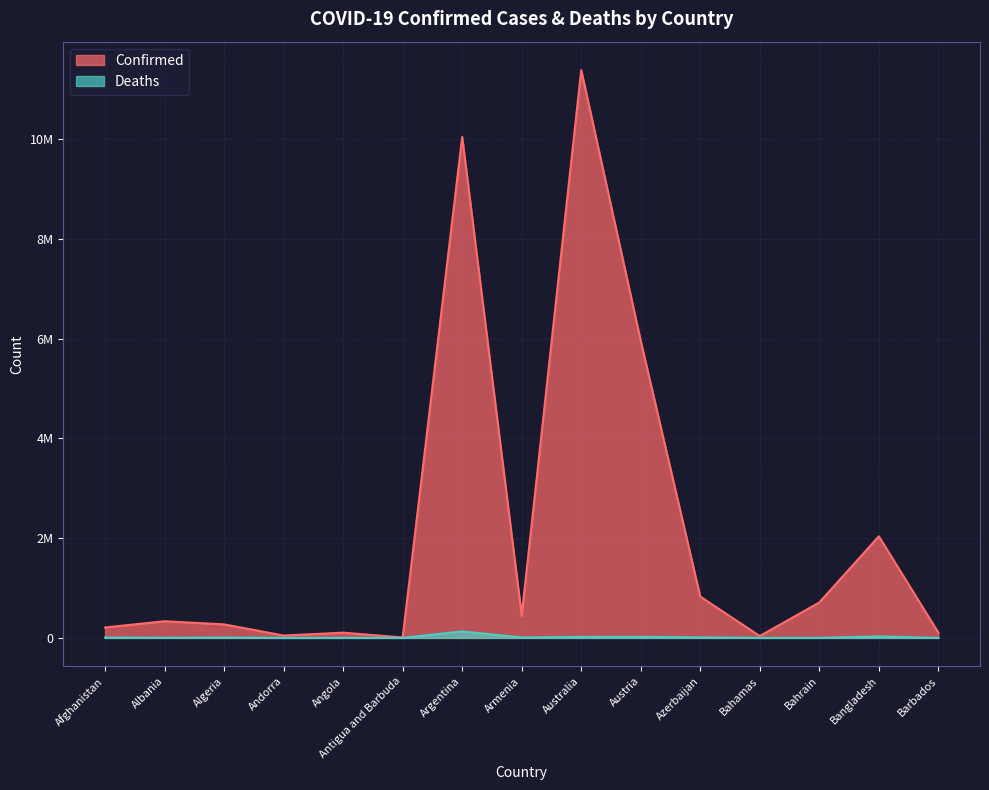

What is the highest value of the Deaths series?

130472